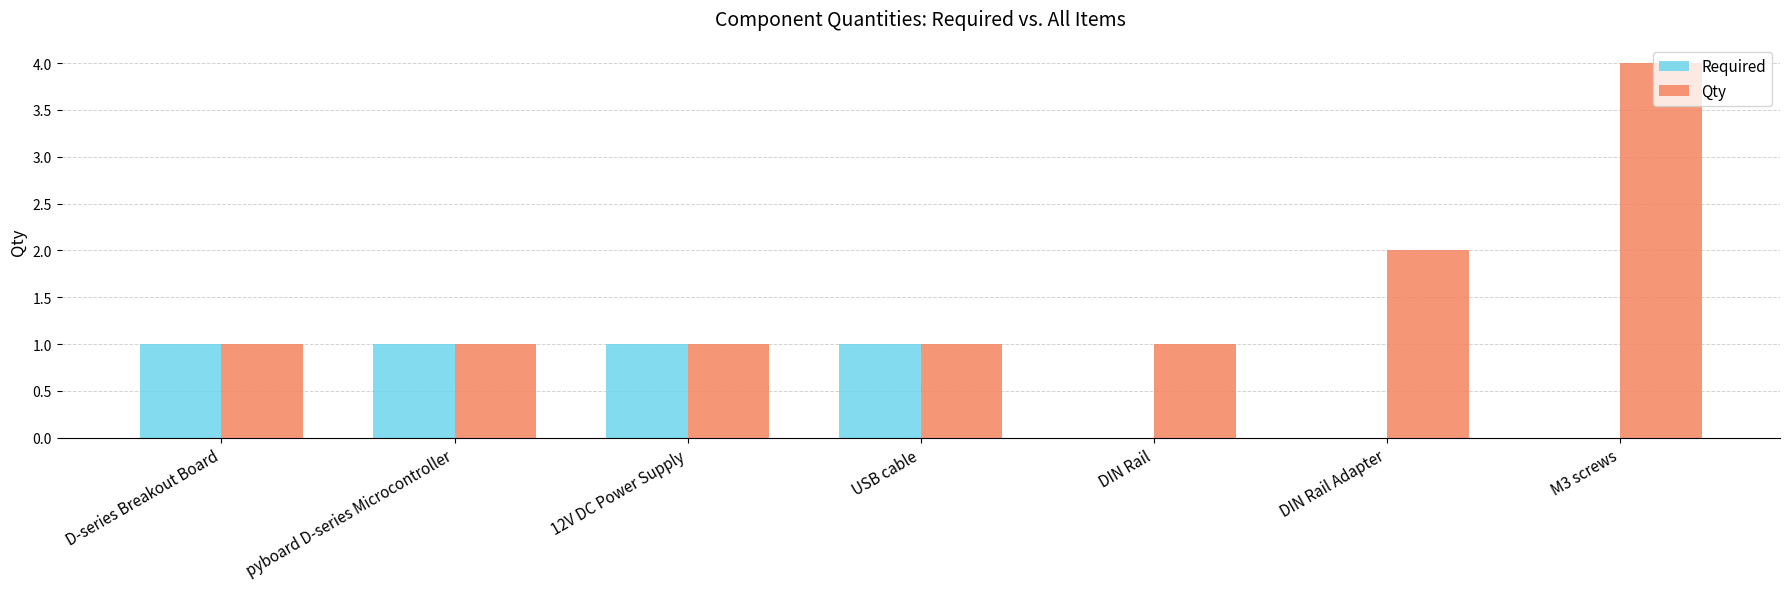

How many categories are shown in the chart?

7